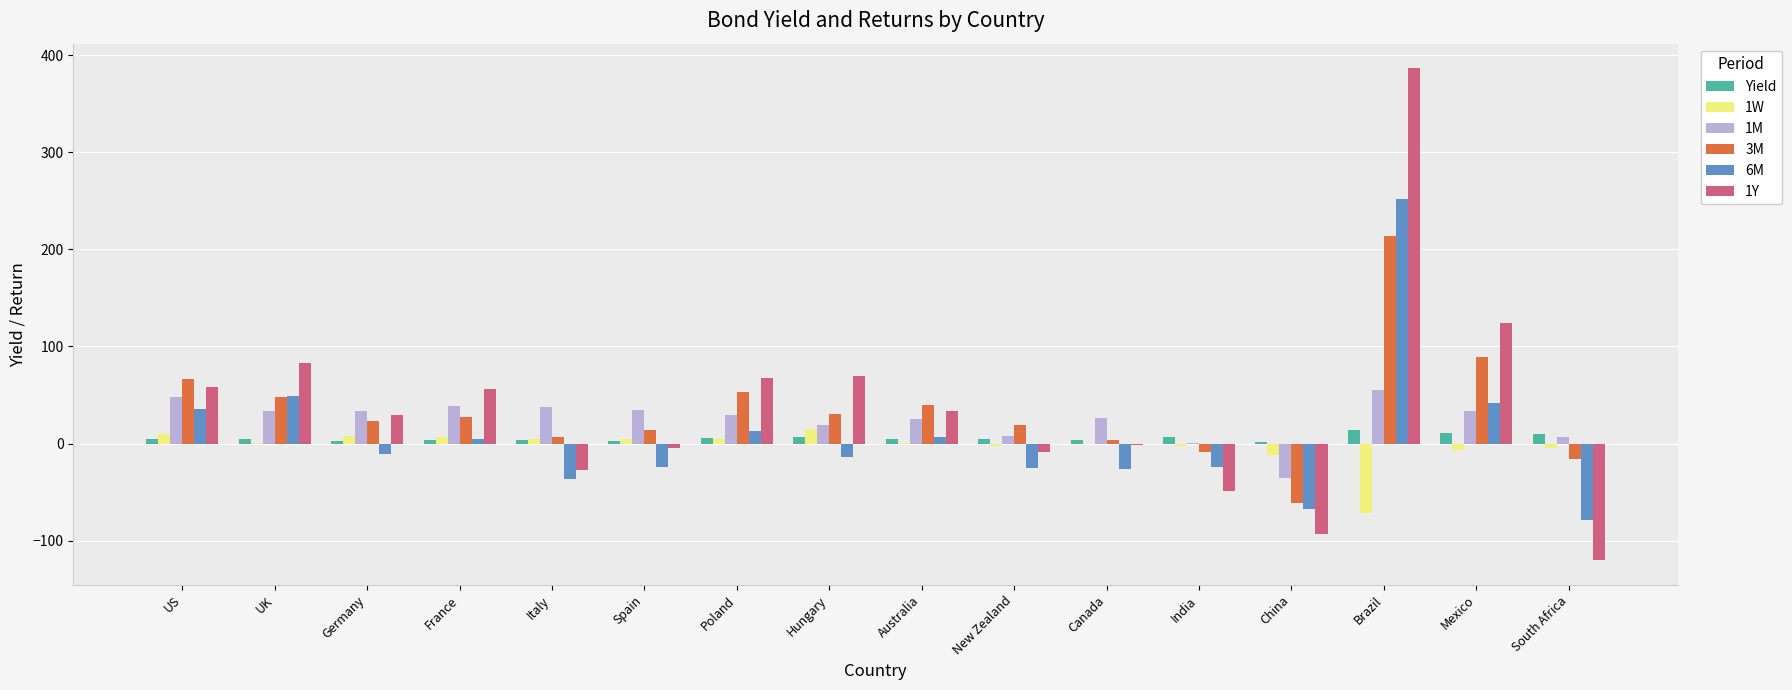

At which category is the sum across all series the highest?

Brazil